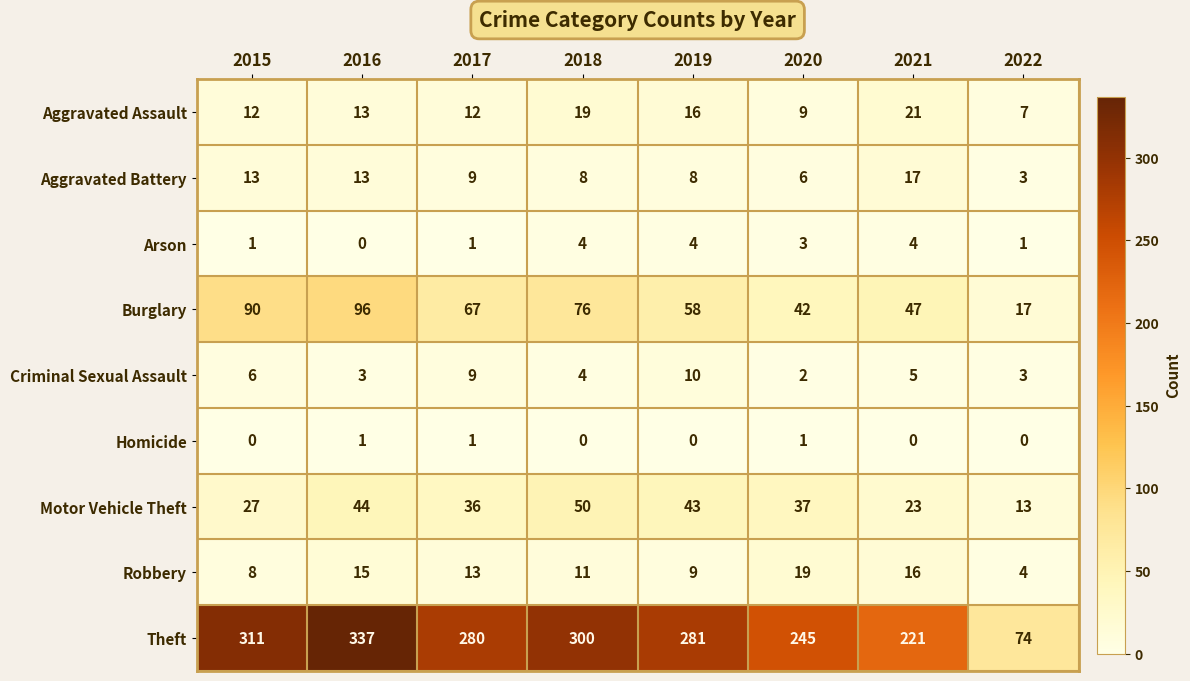

Is the value of Criminal Sexual Assault at 2017 greater than the value of Arson at 2019?

Yes